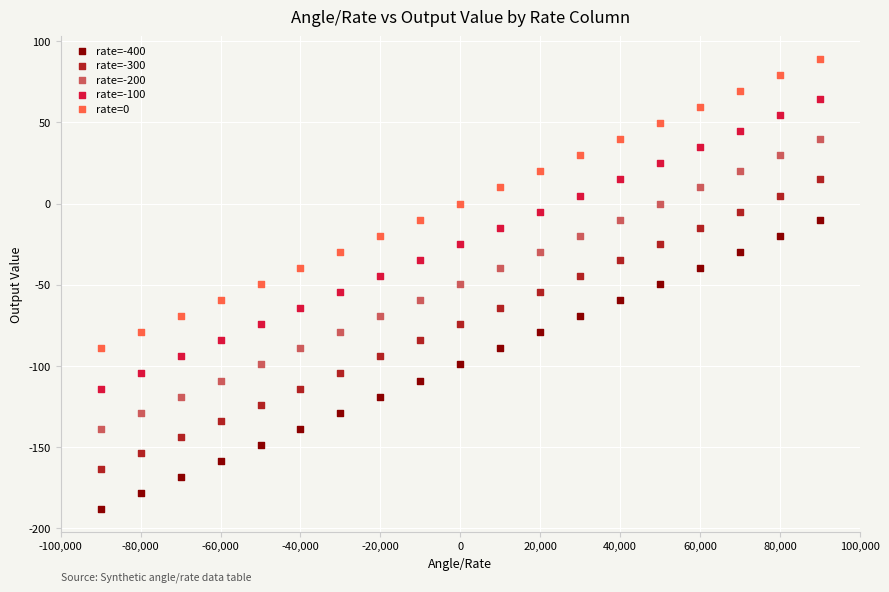

Which series has the largest Y range (max minus min)?

rate=-100